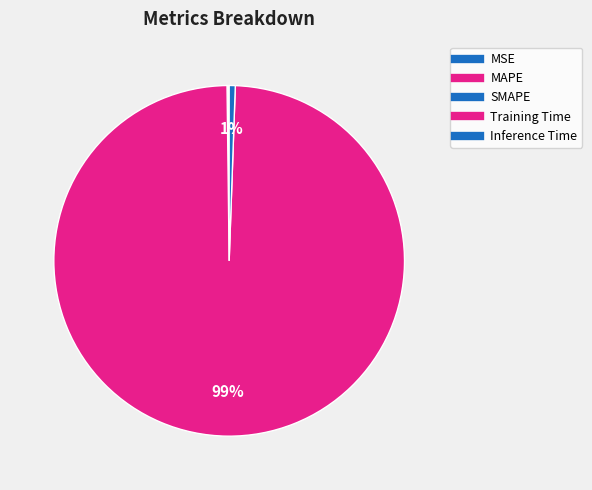

How many slices are in this pie chart?

5